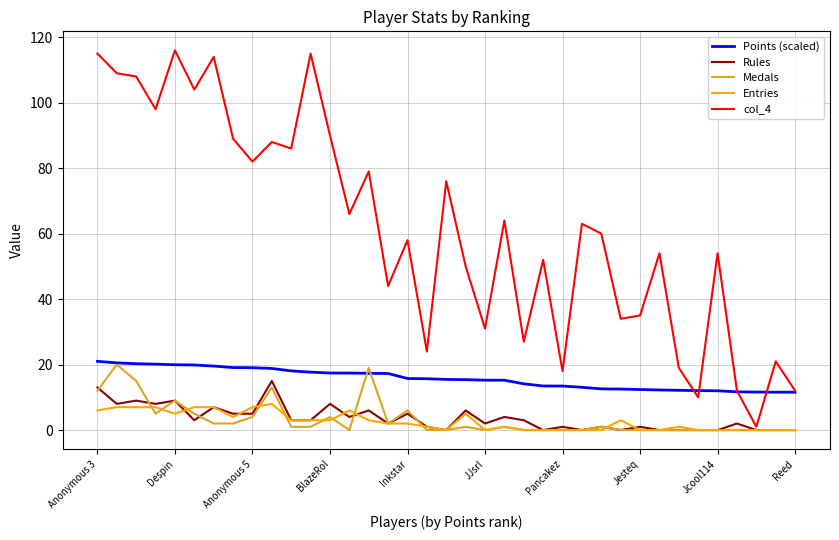

True or false: Points (scaled) and Rules intersect in this chart.

False